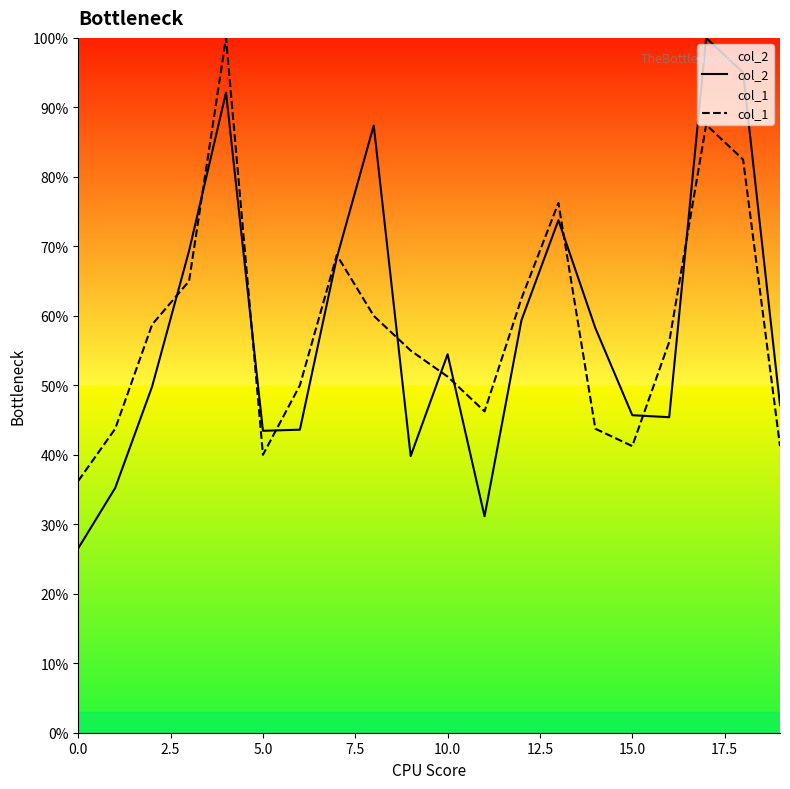

Reading left to right, extract all data points from this chart.

col_2: 26.5	35.2	49.8	69.4	92.1	43.5	43.6	68.4	87.4	39.8	54.5	31.1	59.4	73.8	58.2	45.7	45.4	100.0	95.0	47.1
col_1: 36.2	43.8	58.8	65.0	100.0	40.0	50.0	68.8	60.0	55.0	51.2	46.2	62.5	76.2	43.8	41.2	56.2	87.5	82.5	41.2